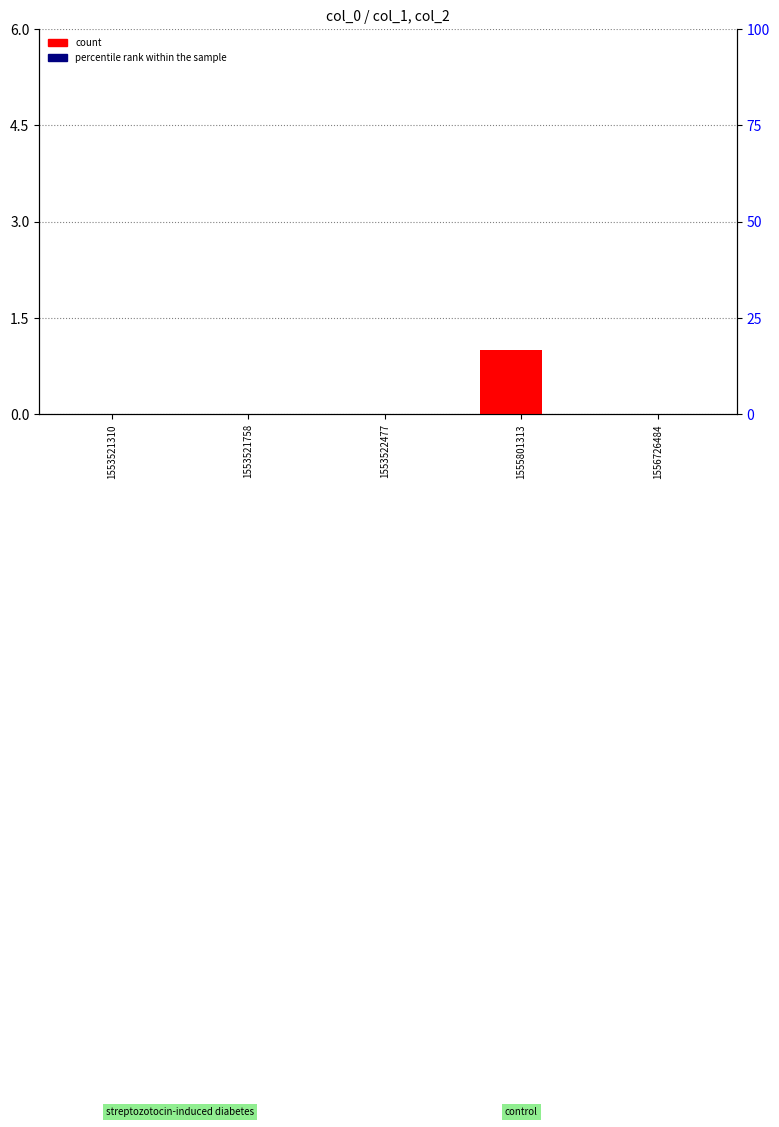

Which has a higher value, 1556726484 or 1553521758?

1556726484